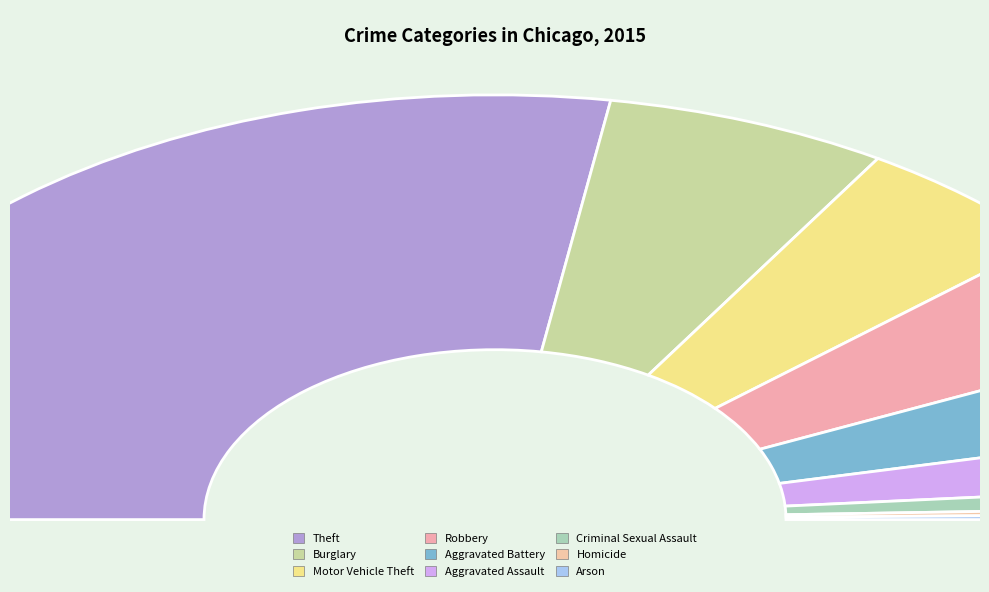

To the nearest percent, what portion does Burglary represent?

13%